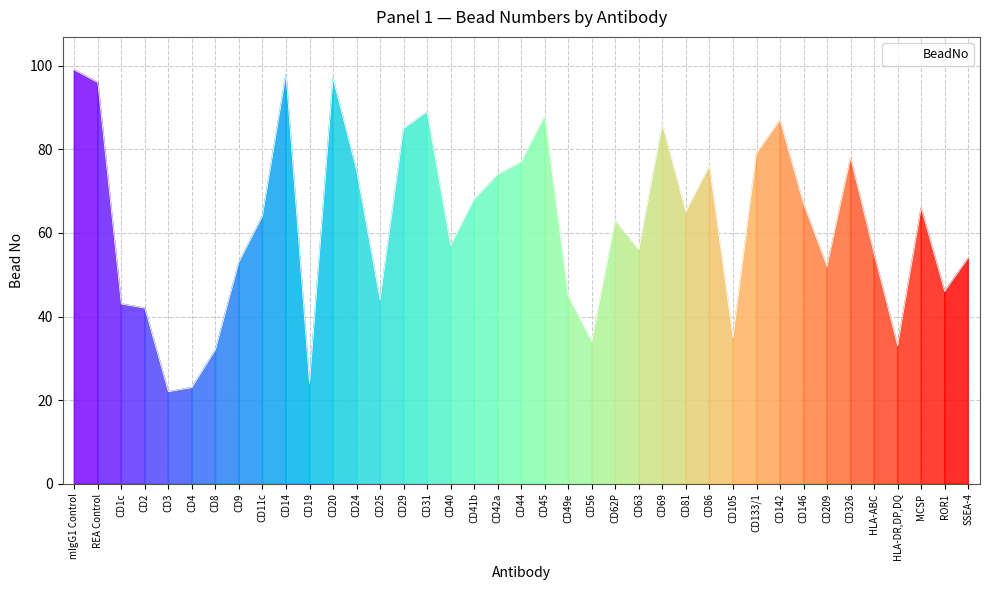

How many lines are shown in the chart?

1